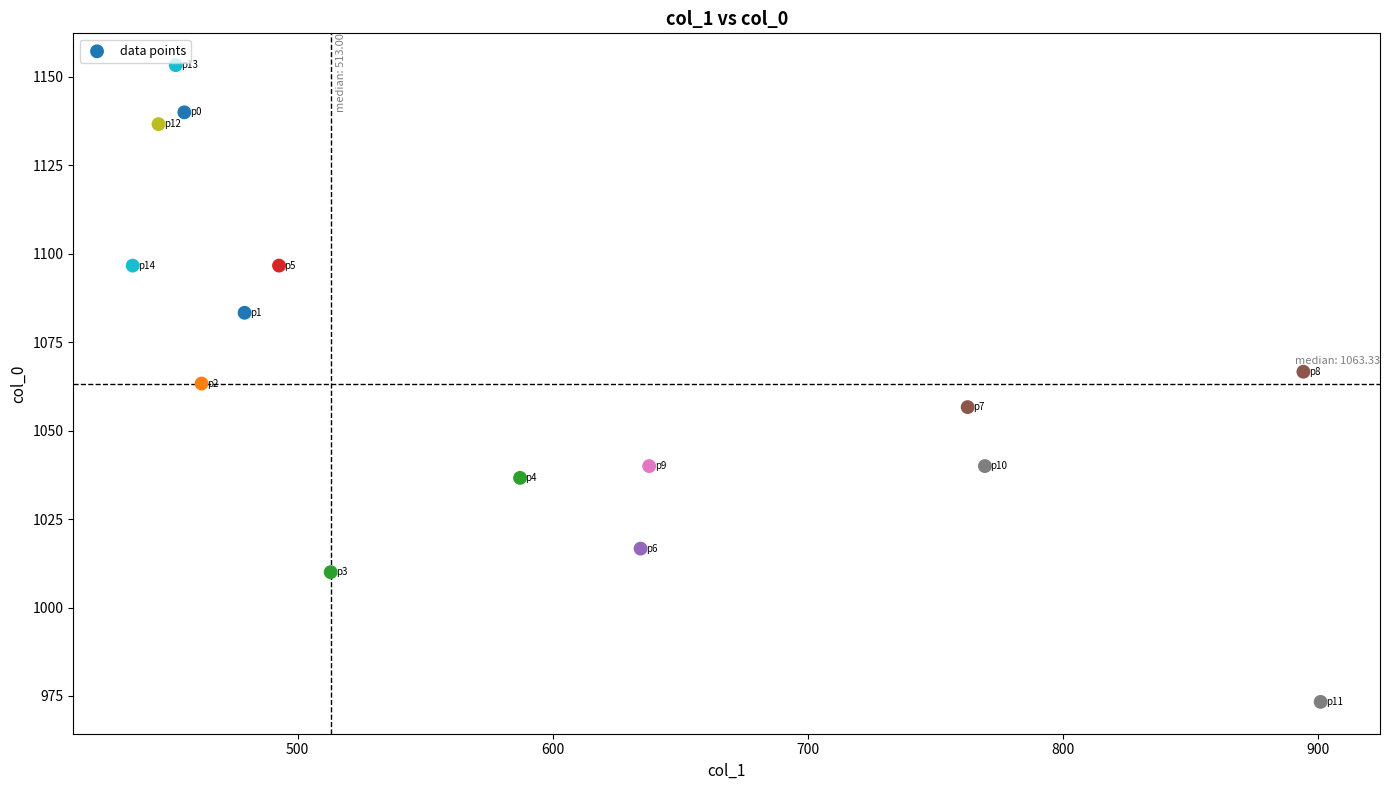

What is the range of X values (max minus min)?

465.8